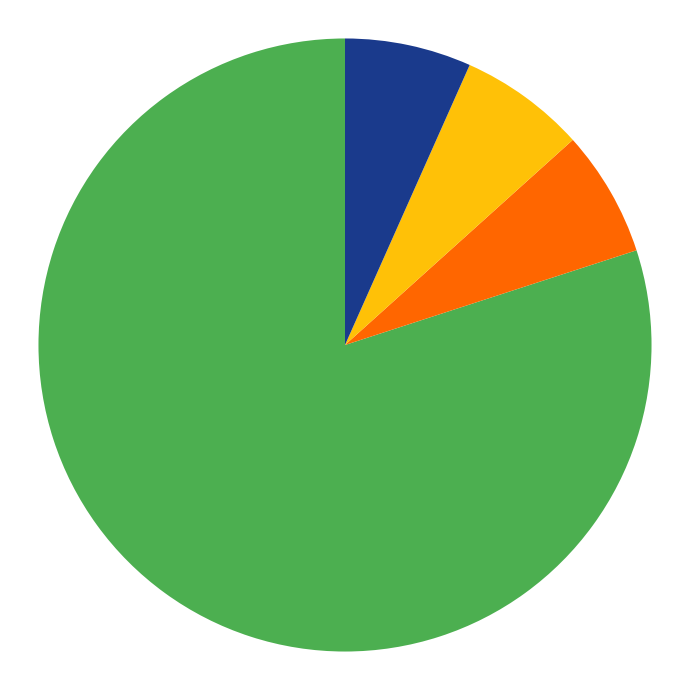

Is there any slice that represents more than half of the pie?

Yes